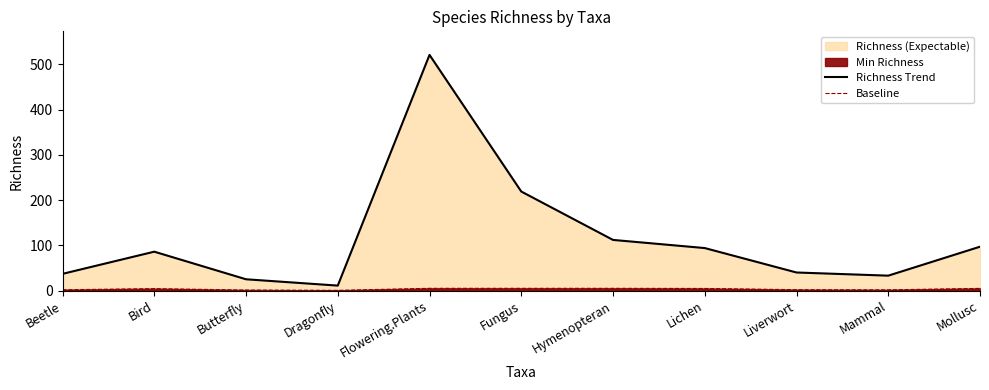

Which series has the largest total across all categories?

Richness Trend